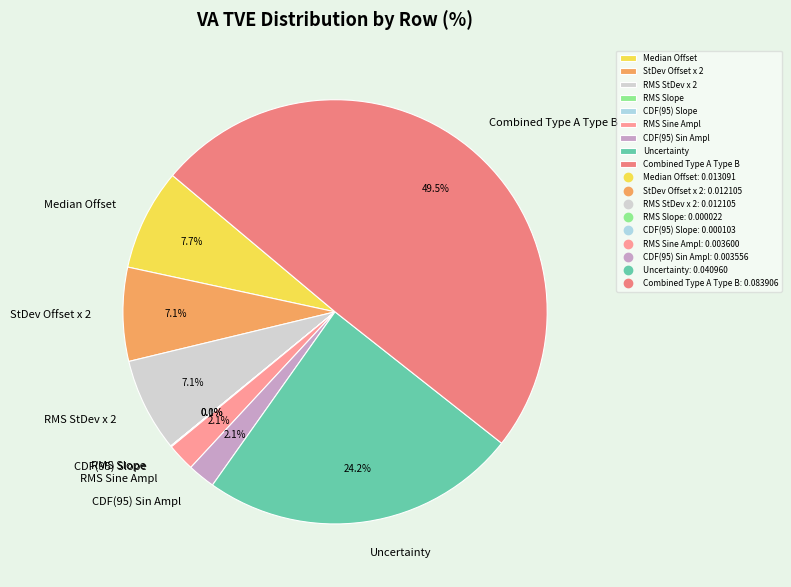

What is the largest slice in the pie chart?

Combined Type A Type B